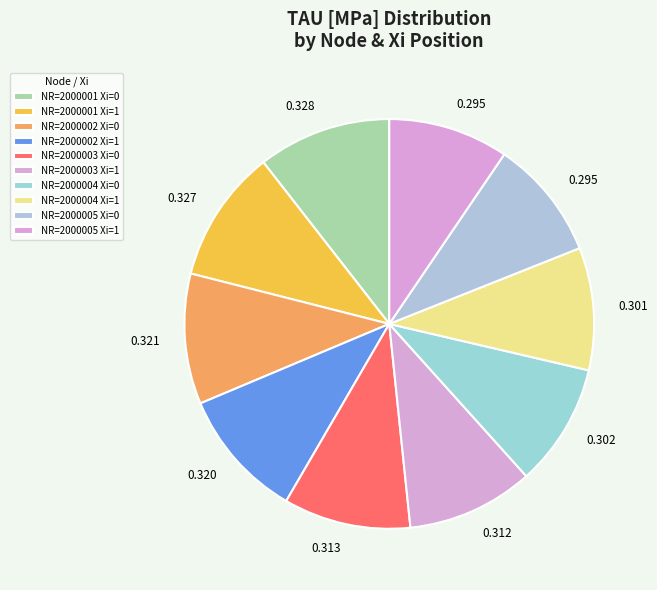

Combined, do NR=2000005 Xi=0 and NR=2000004 Xi=1 account for over 50%?

No